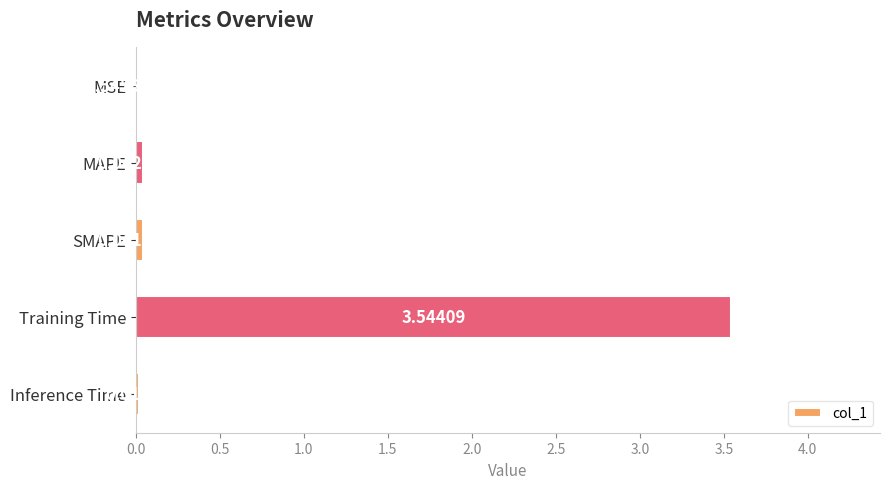

How many series are shown in this chart?

1